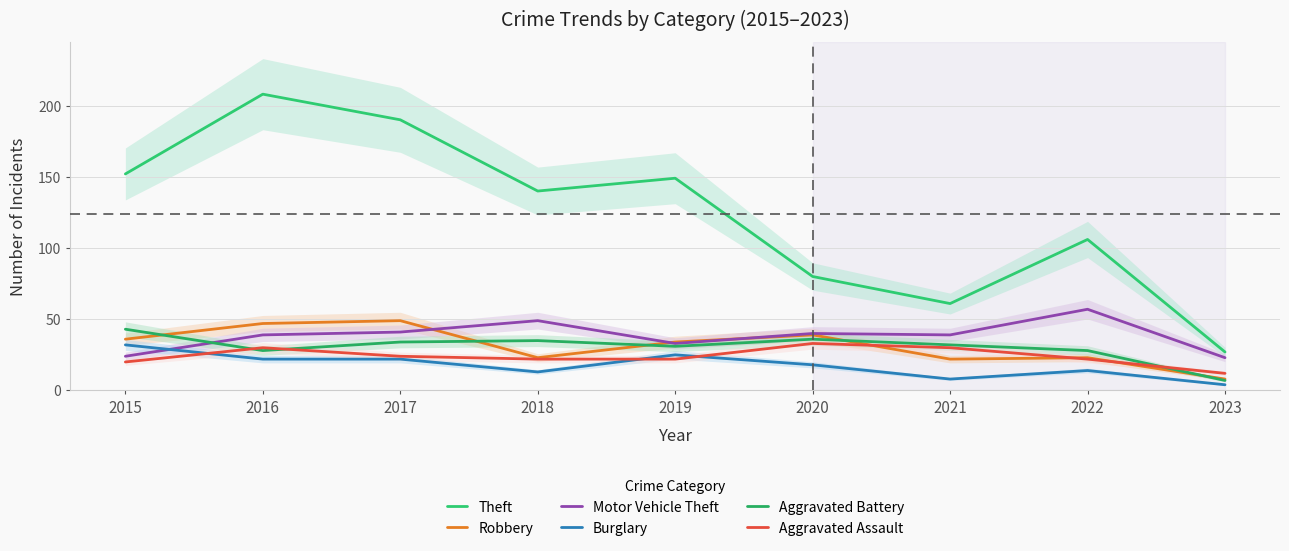

Which series has the largest range (max minus min)?

Theft